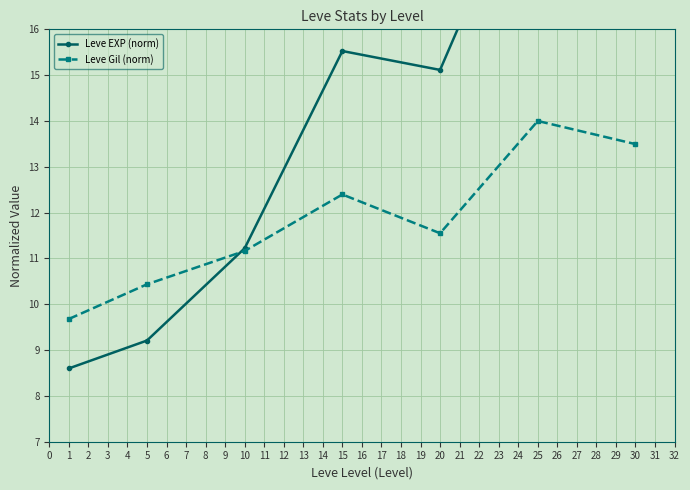

How many lines are shown in the chart?

2